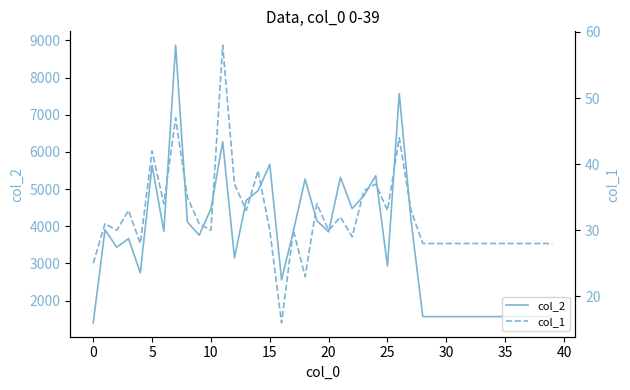

True or false: col_2 and col_1 cross at least once.

False